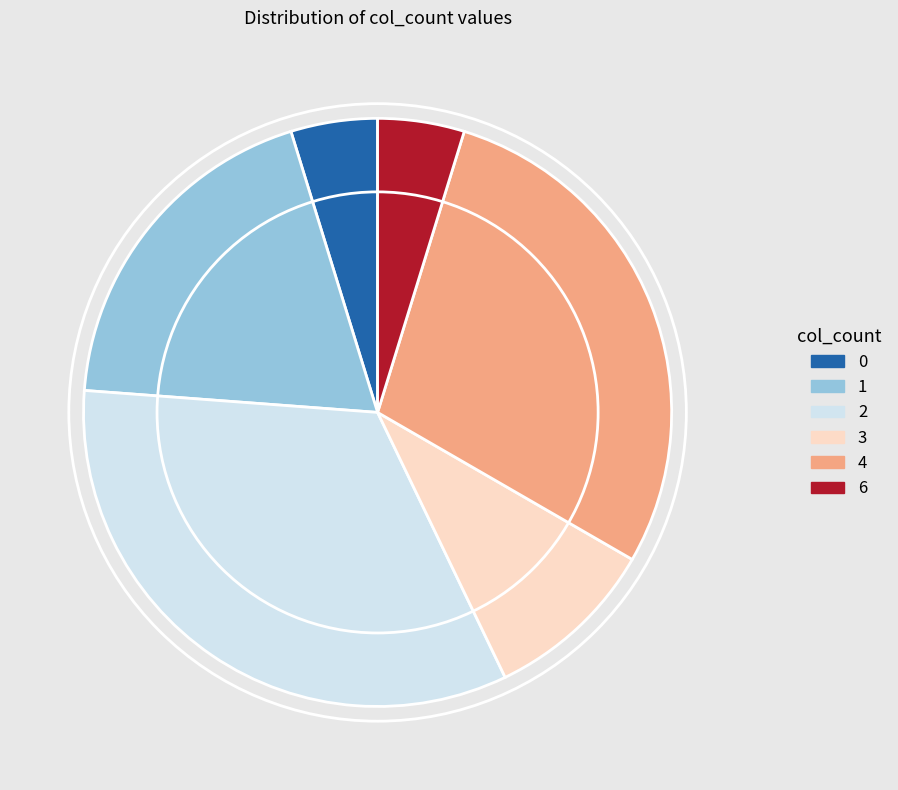

True or false: 0 accounts for 19% of the total.

False